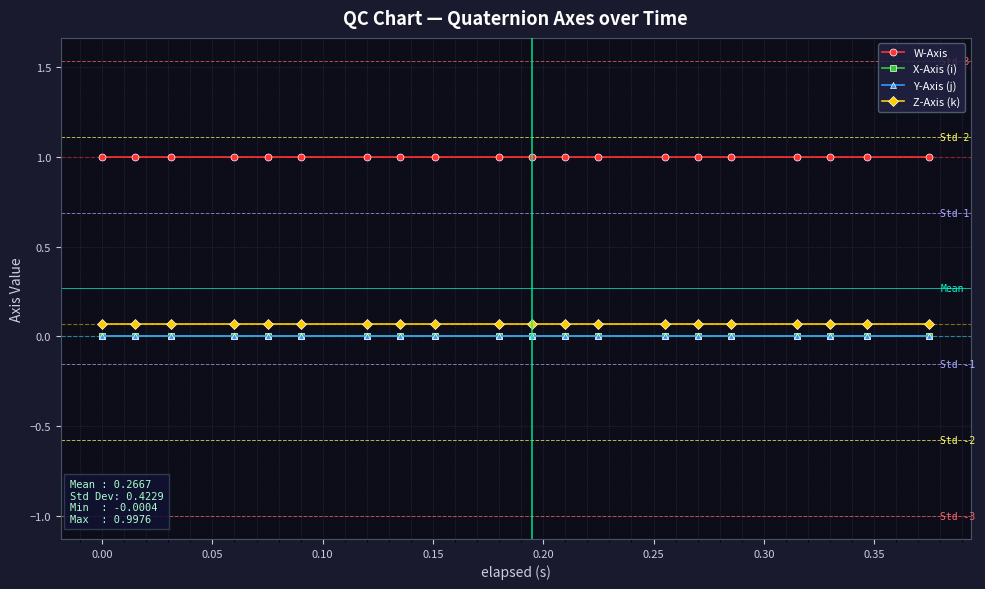

What is the lowest value of the W-Axis series?

1.0